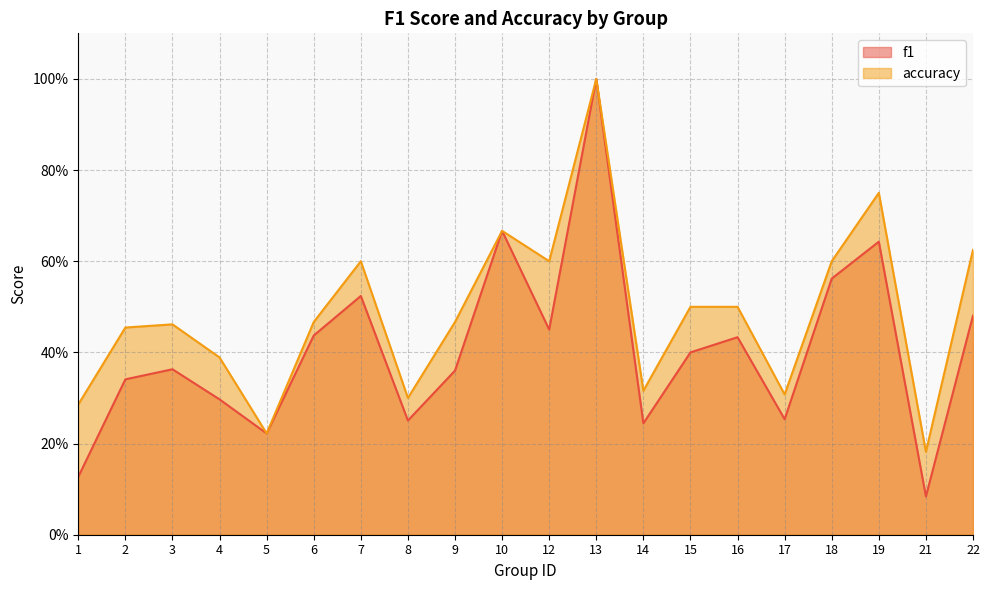

At which category is the sum across all series the highest?

13